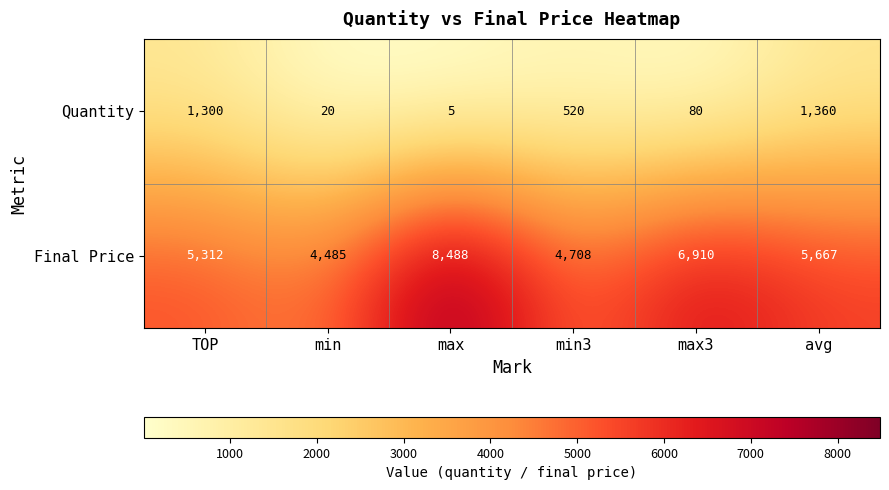

The Quantity series shows 580 at TOP. True or false?

False